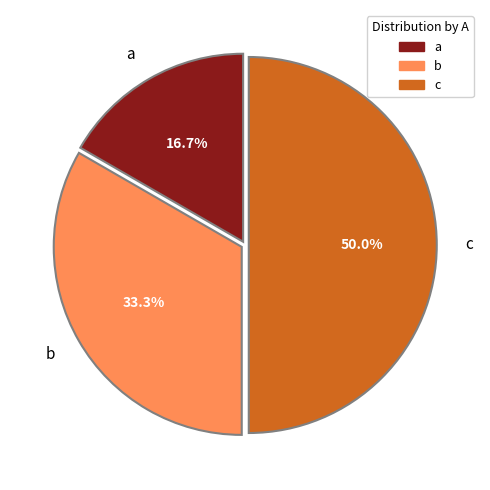

To the nearest percent, what percentage of the pie is a?

17%